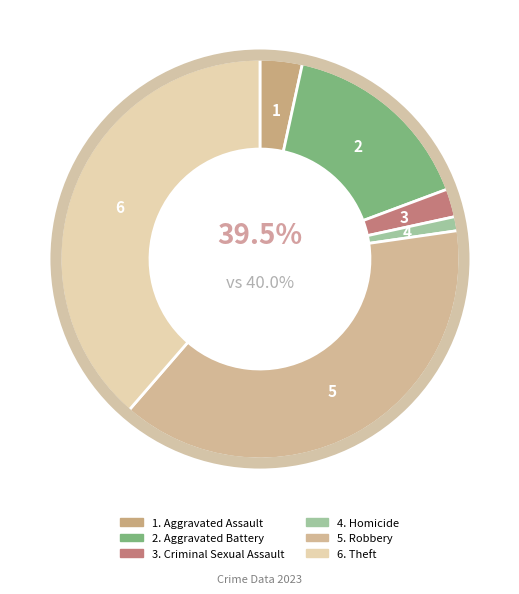

Combined, do Robbery and Aggravated Assault account for over 50%?

No